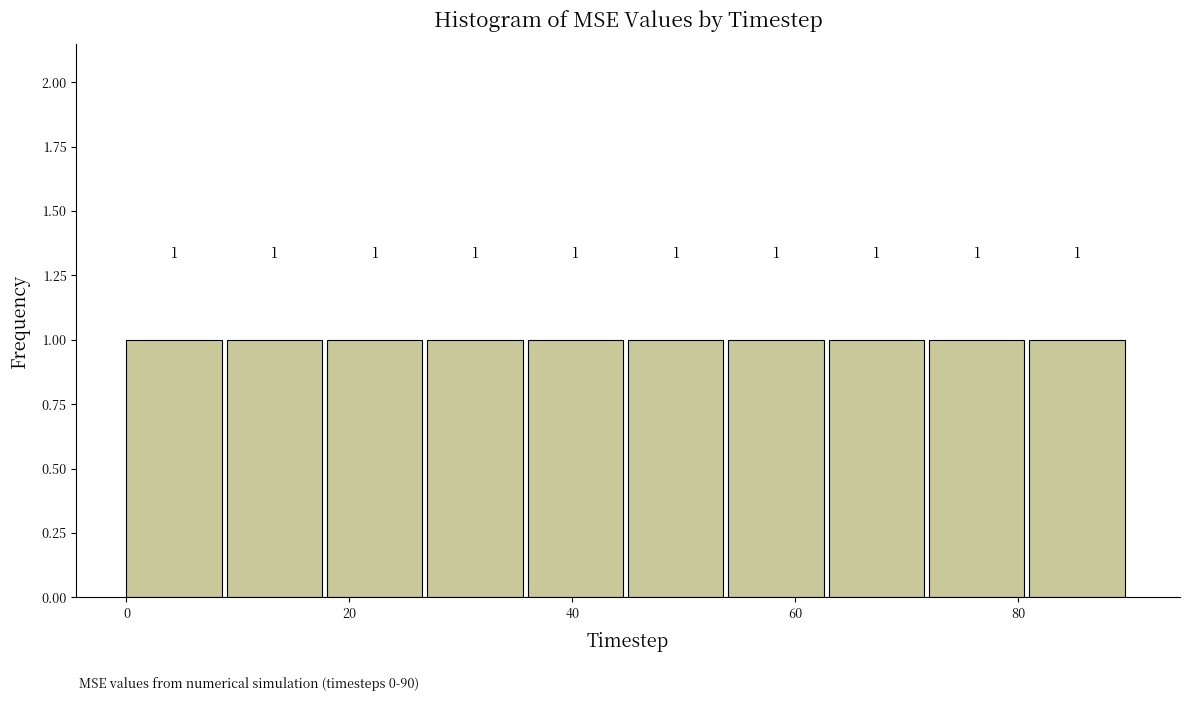

How tall is the bar that spans 45 to 54 on the x-axis? The bar edges are not printed on the chart, so give them approximately, as read against the axis.

1